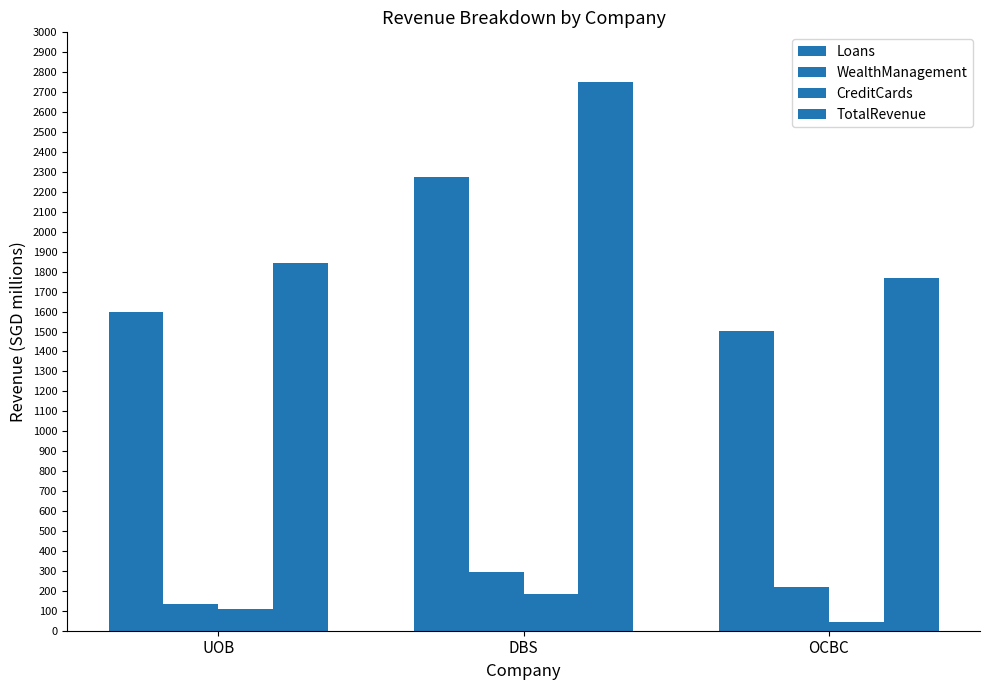

Which series has the widest spread of values?

TotalRevenue